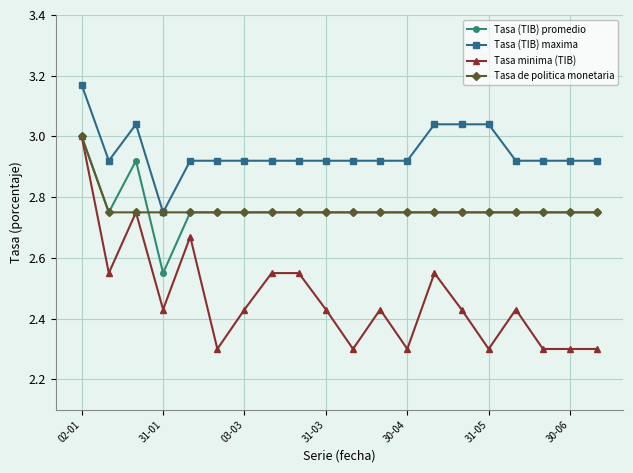

True or false: Tasa (TIB) promedio and Tasa (TIB) maxima intersect in this chart.

False